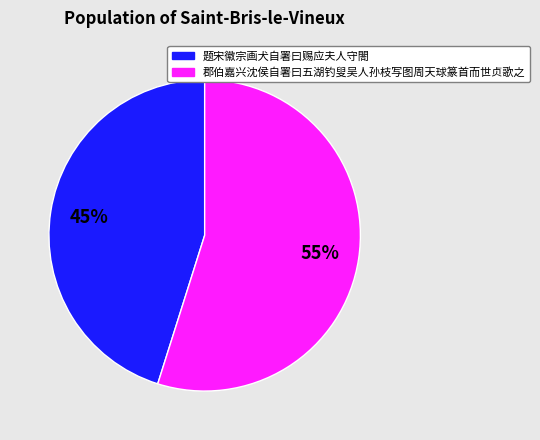

Rank the categories by value from highest to lowest.

郡伯嘉兴沈侯自署曰五湖钓叟吴人孙枝写图周天球篆首而世贞歌之, 题宋徽宗画犬自署曰赐应夫人守閤